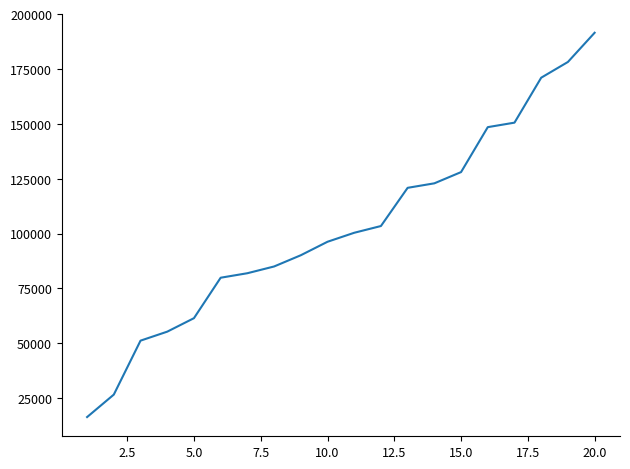

What is the difference between the maximum and minimum values?

175104